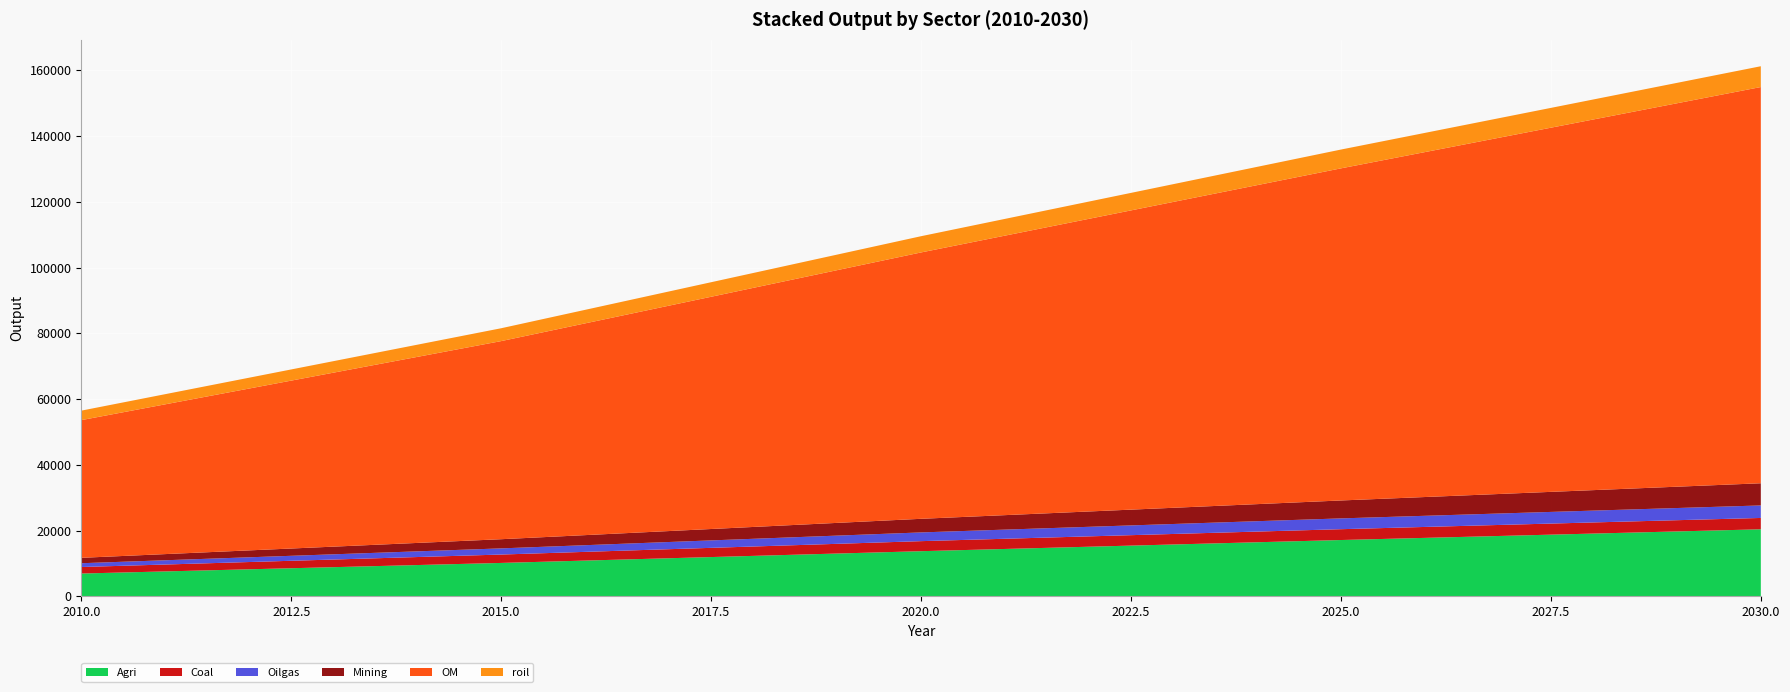

Reading left to right, transcribe all the data shown in this chart.

Agri: 6932.6	10157.6	13728.0	17125.1	20391.1
Coal: 1982.9	2549.5	3054.8	3294.7	3446.3
Oilgas: 1152.9	1875.5	2655.7	3285.2	3807.9
Mining: 1641.9	2791.0	4141.2	5451.6	6745.4
OM: 41885.4	60261.4	81024.6	101023.5	120527.7
roil: 2884.5	3909.4	4937.1	5719.8	6328.2